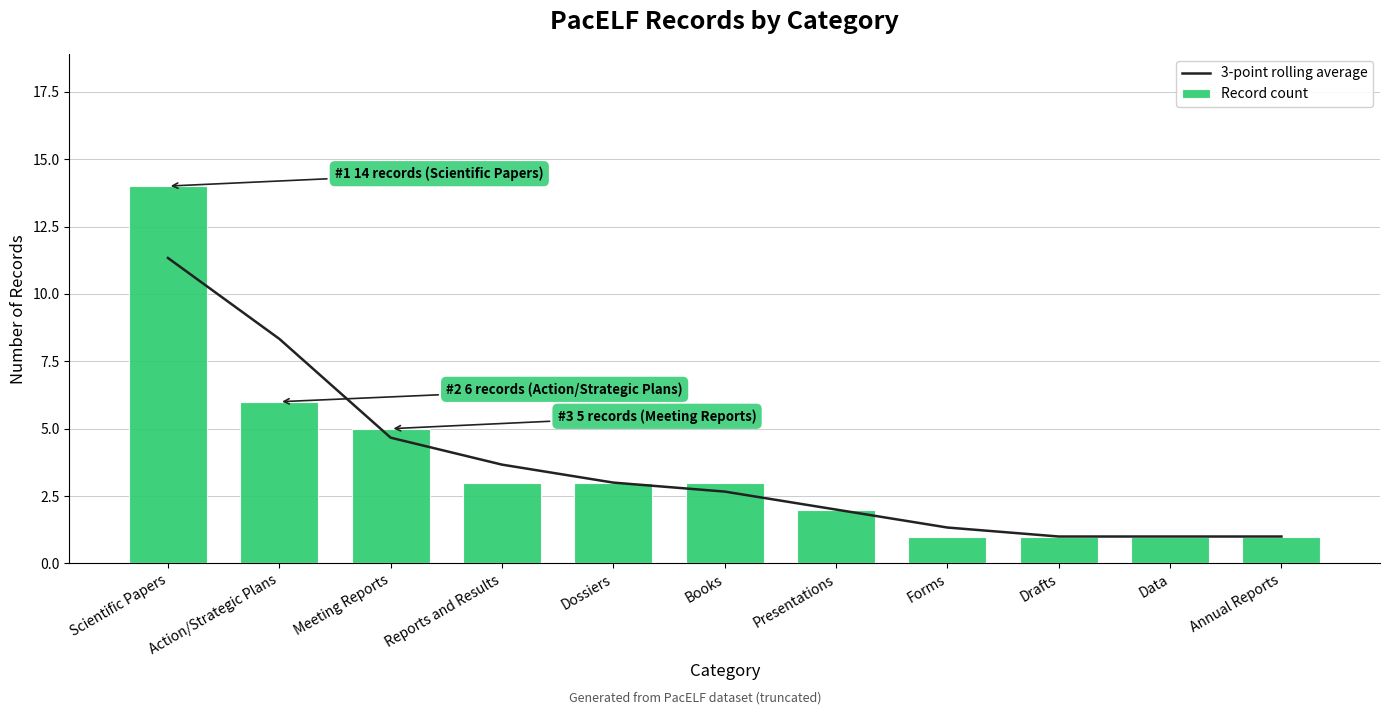

How many groups of bars are there?

11